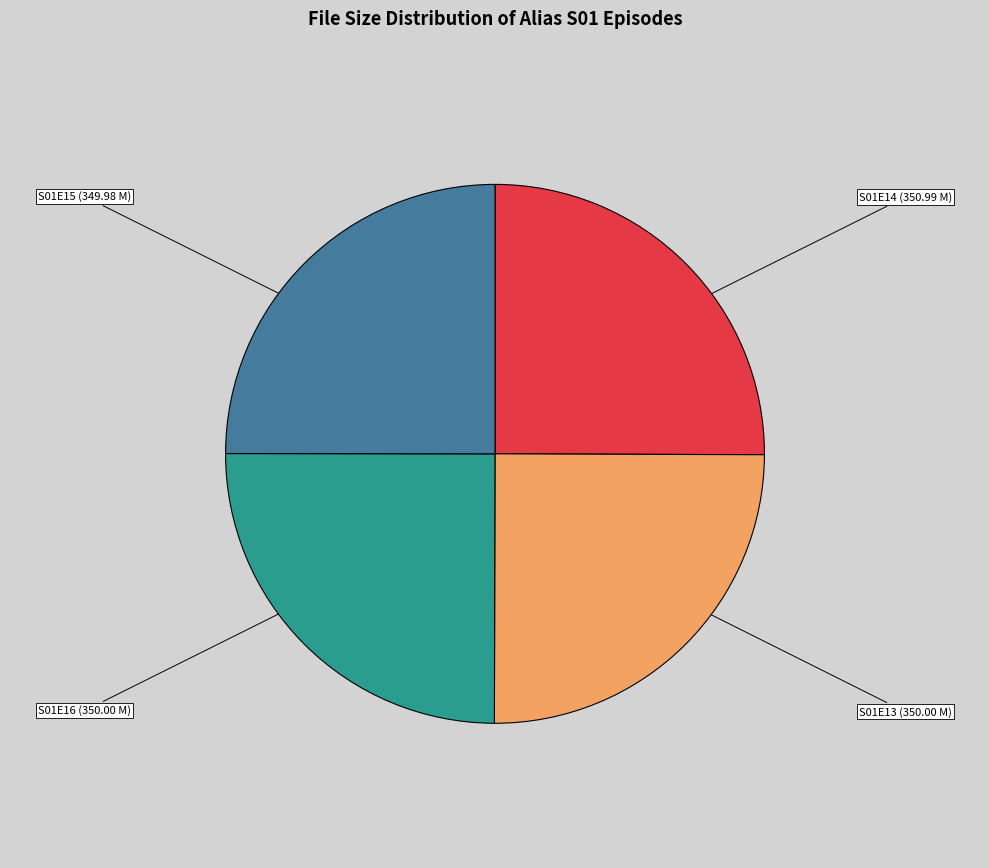

What is the ratio of the value at S01E15 (349.98 M) to the value at S01E14 (350.99 M)?

1.0